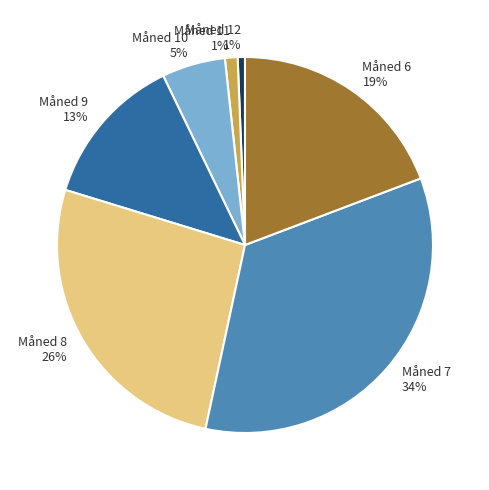

What percentage is the Måned 11 slice, to the nearest percent?

1%